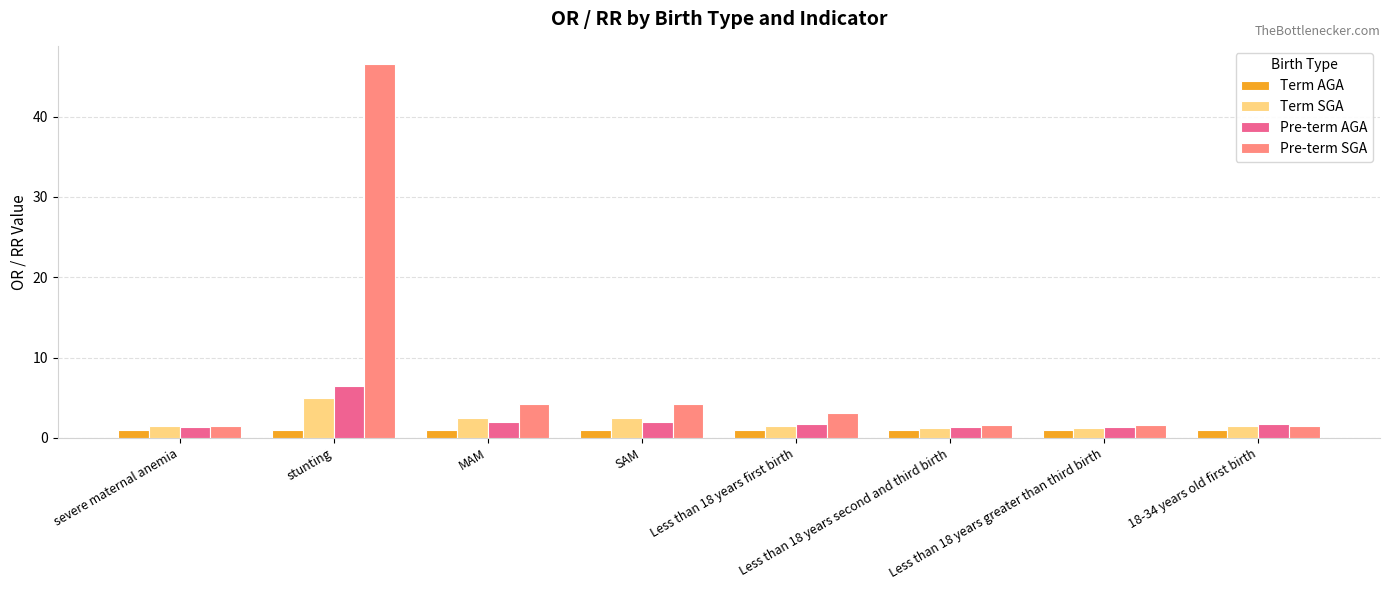

The Term SGA series shows 1.5 at severe maternal anemia. True or false?

True